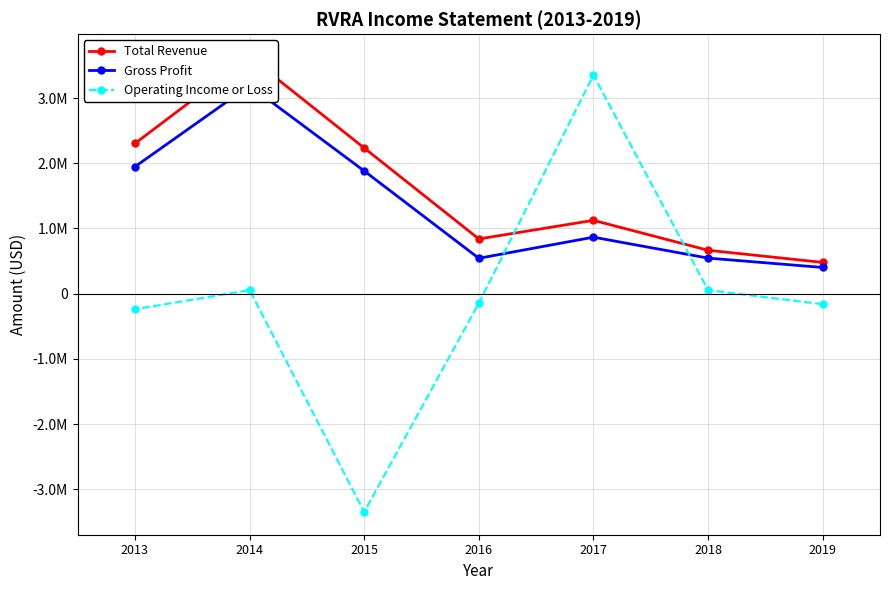

At how many categories does at least one series exceed -2988076?

7